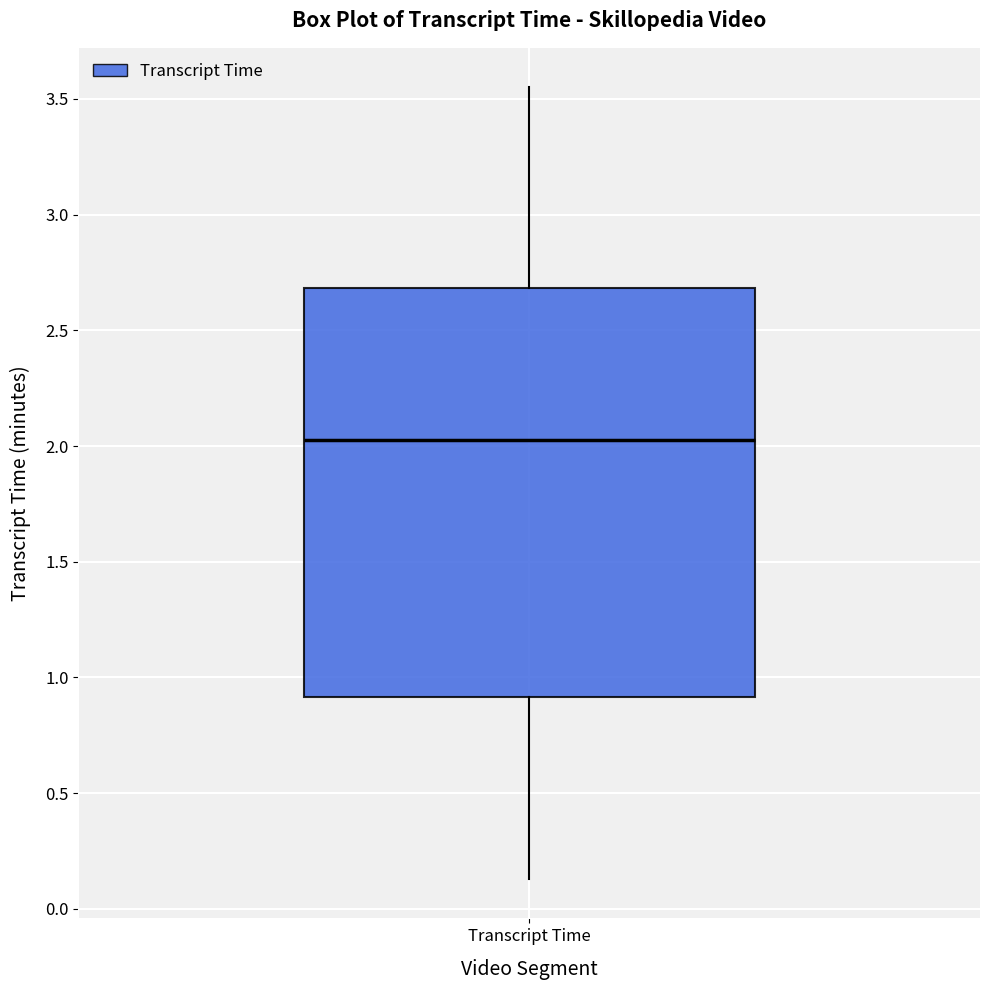

Read this box plot against the y-axis: the position of the median line, the range covered by the box, and the ends of both whiskers. The values are not printed on the chart, so give them approximately, as read against the axis.

median 2.05, box 0.90 to 2.70, whiskers 0.15 to 3.55